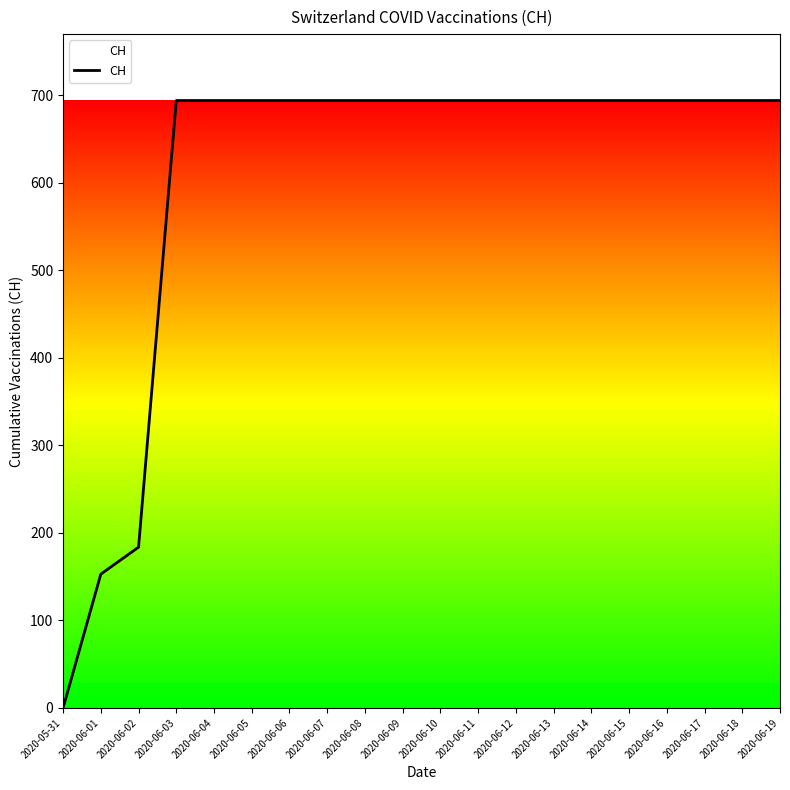

Between 2020-06-04 and 2020-06-02, which is larger?

2020-06-04